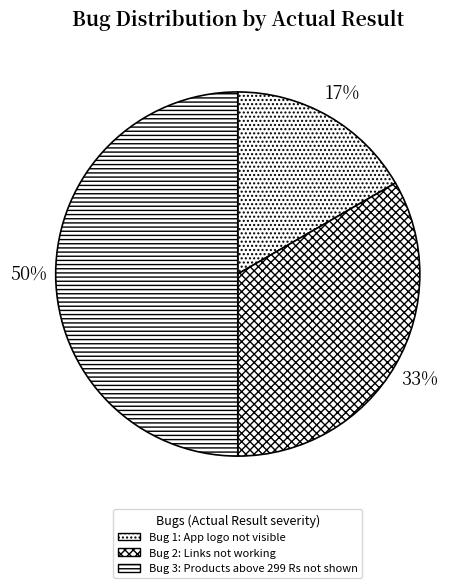

Count the number of slices in the pie.

3